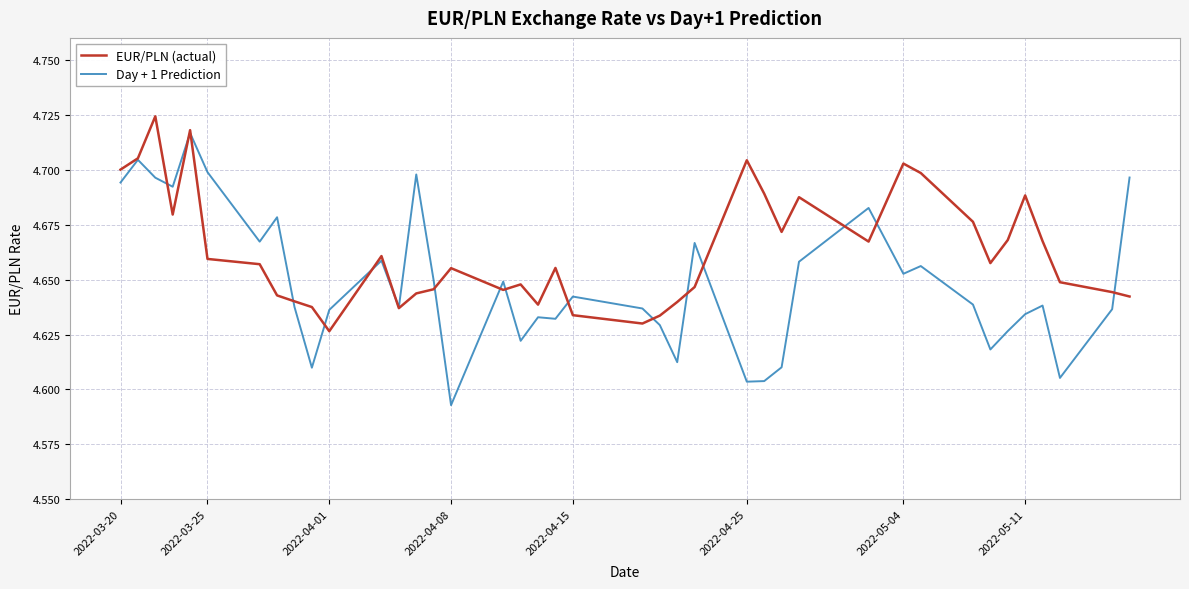

What is the sum of all EUR/PLN (actual) values?

186.5